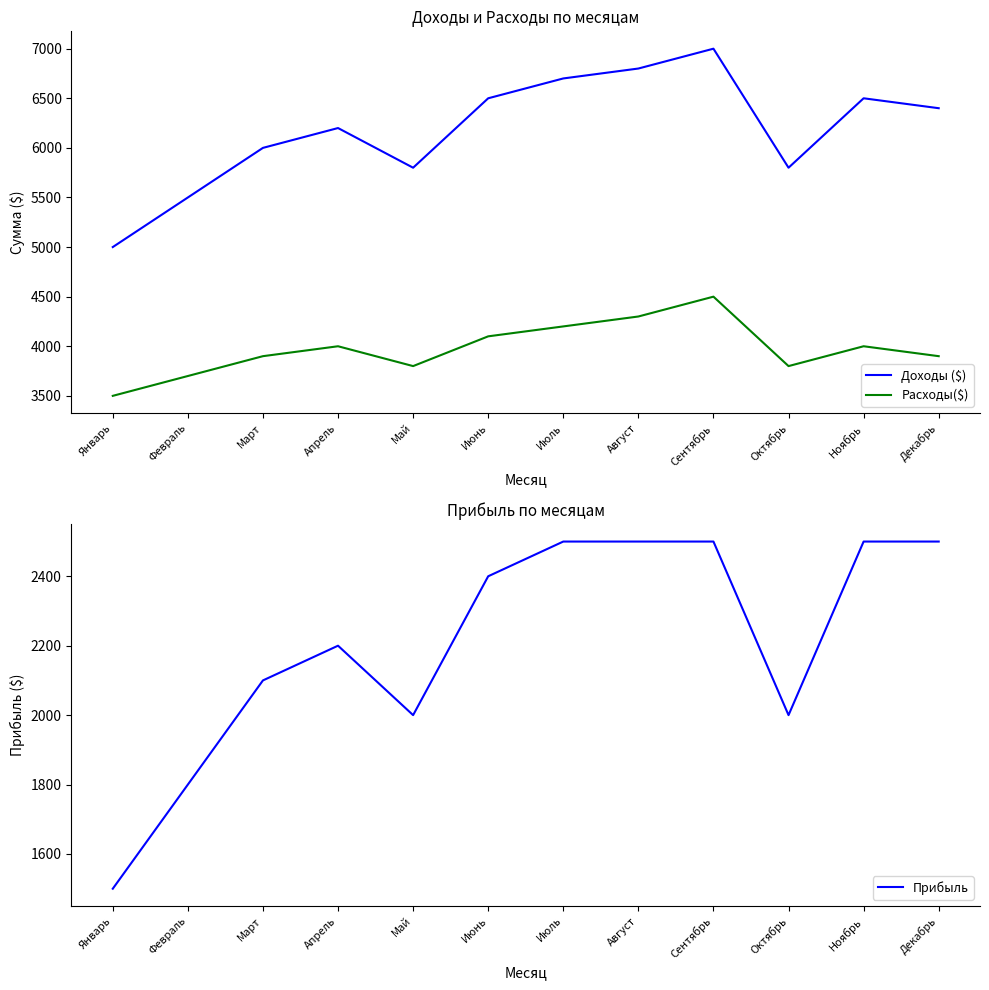

True or false: Прибыль has a value of 4077 at Декабрь.

False